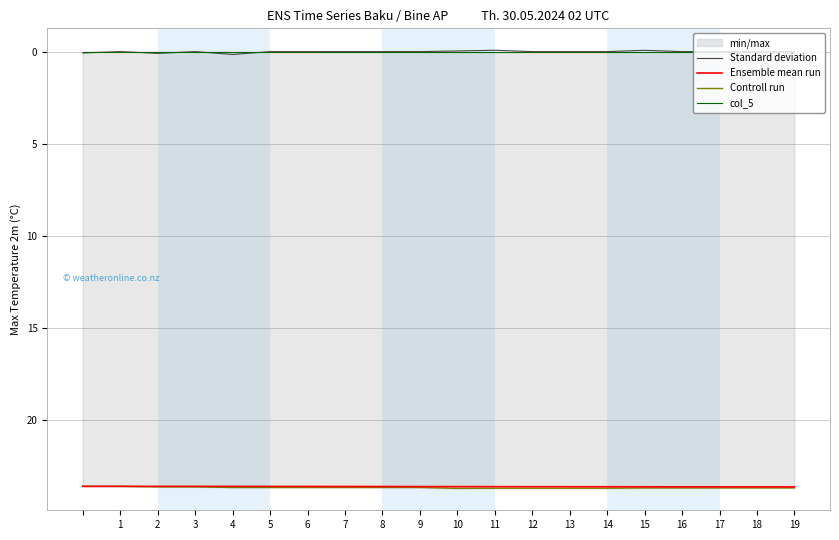

At how many categories does at least one series exceed 8?

20